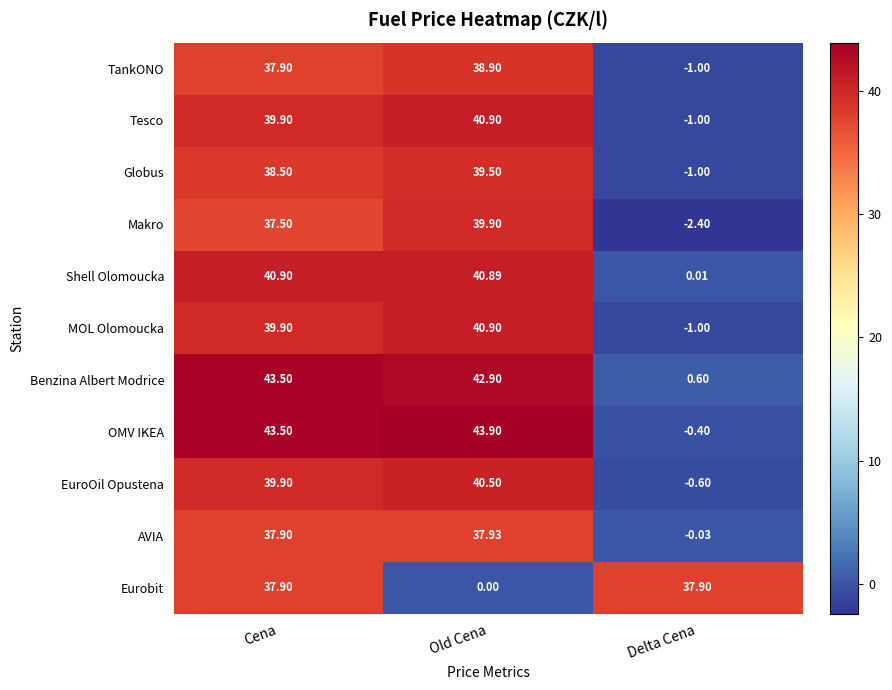

How many data points does each series have?

3